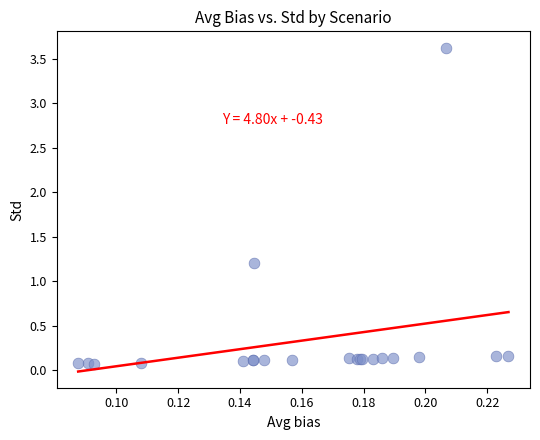

What Y value in the scatter plot is closest to 1?

1.2